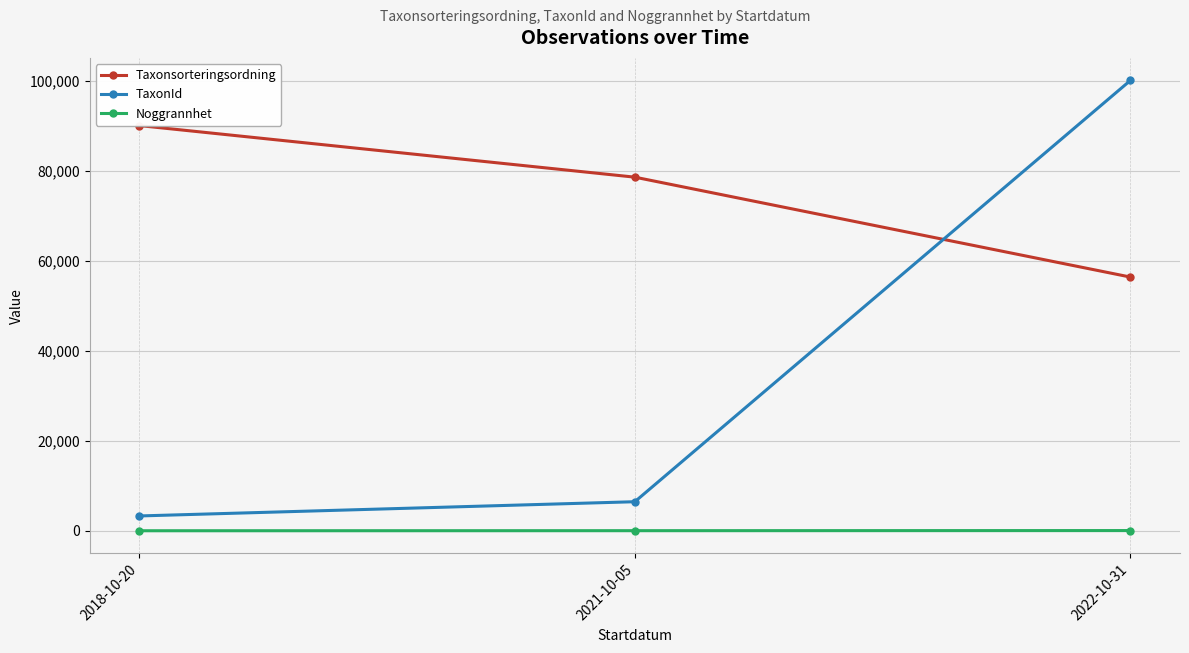

At which label does TaxonId first exceed 6462?

2022-10-31